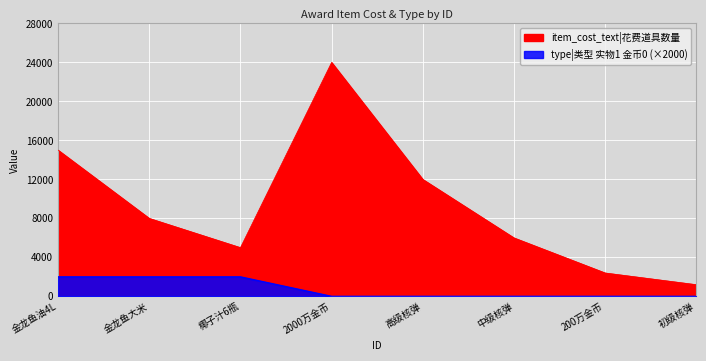

Where is the first local maximum for item_cost?

2000万金币